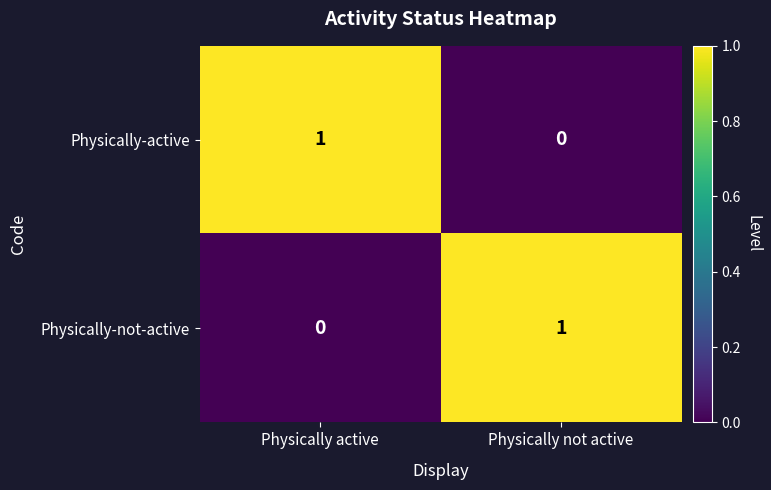

At Physically active, list the series in order from largest to smallest.

Physically-active, Physically-not-active